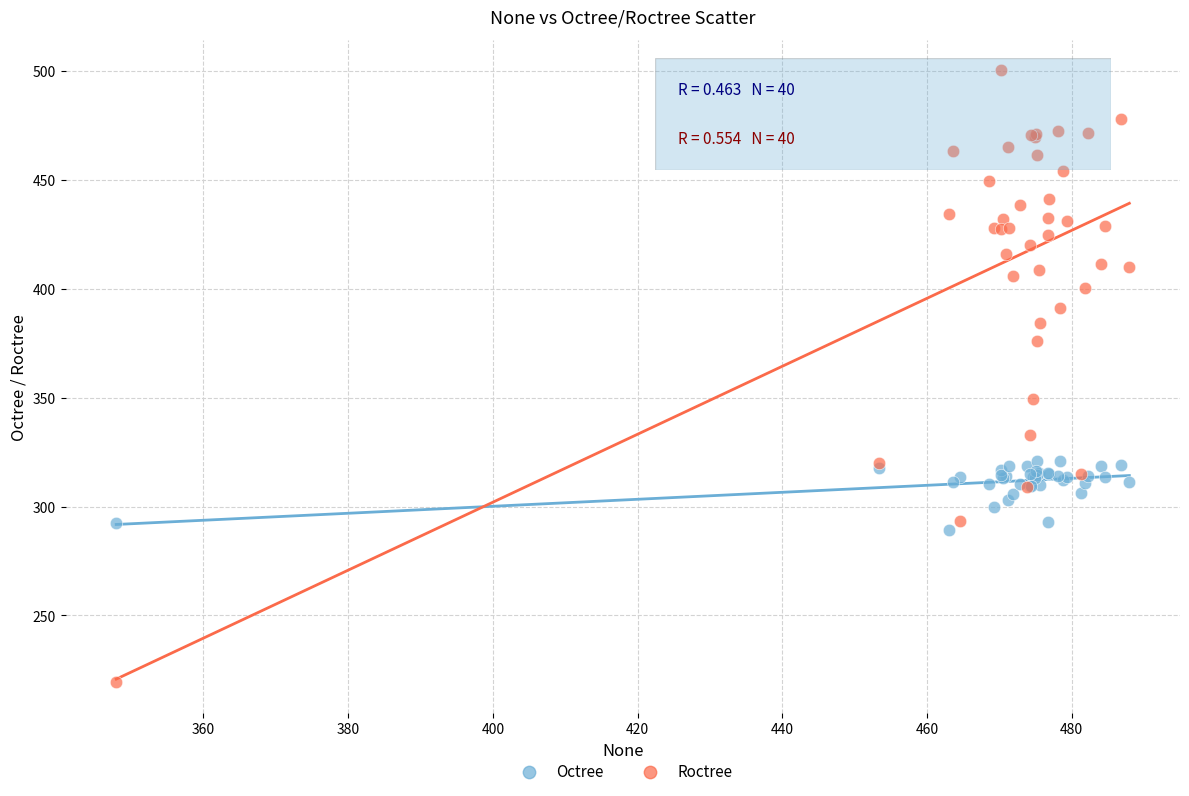

Which series has the largest Y range (max minus min)?

Roctree